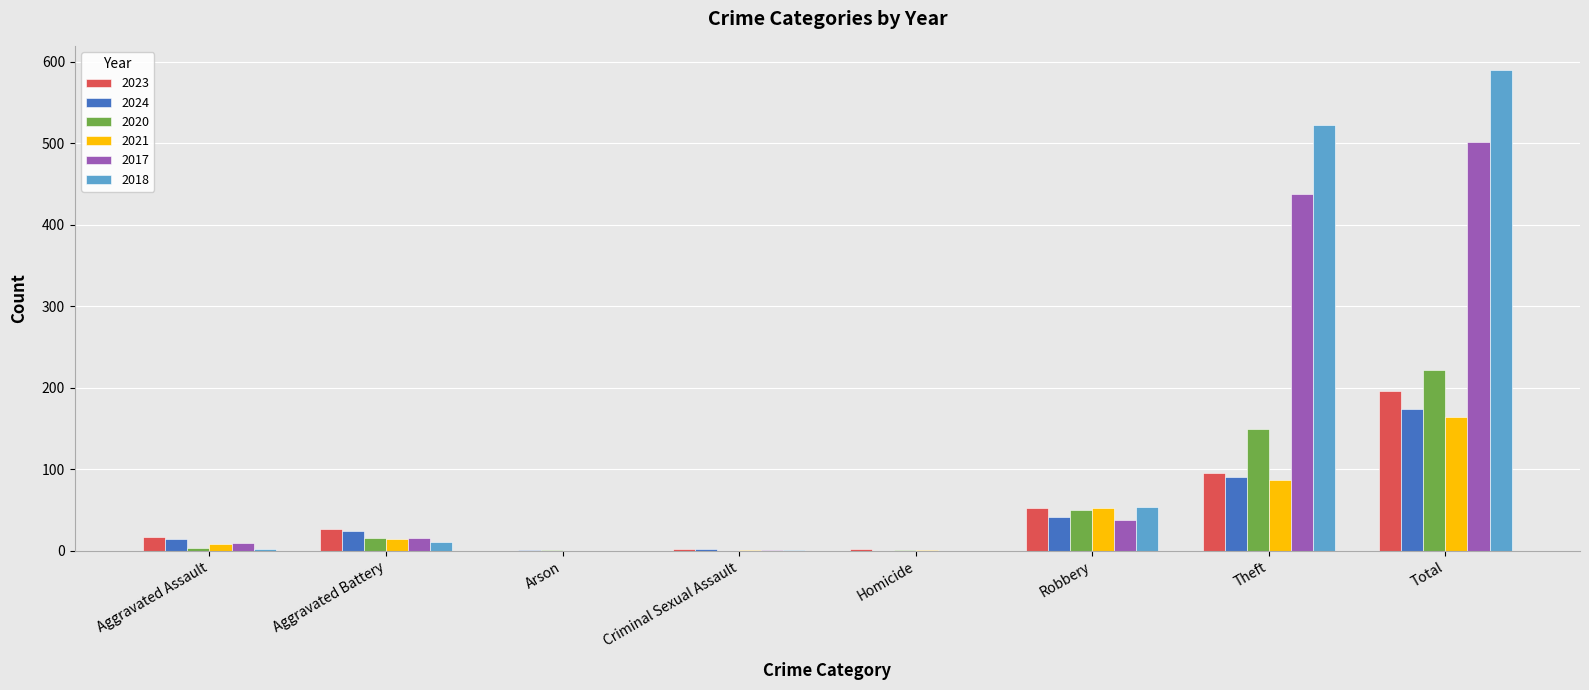

What is the maximum value for 2020?

222